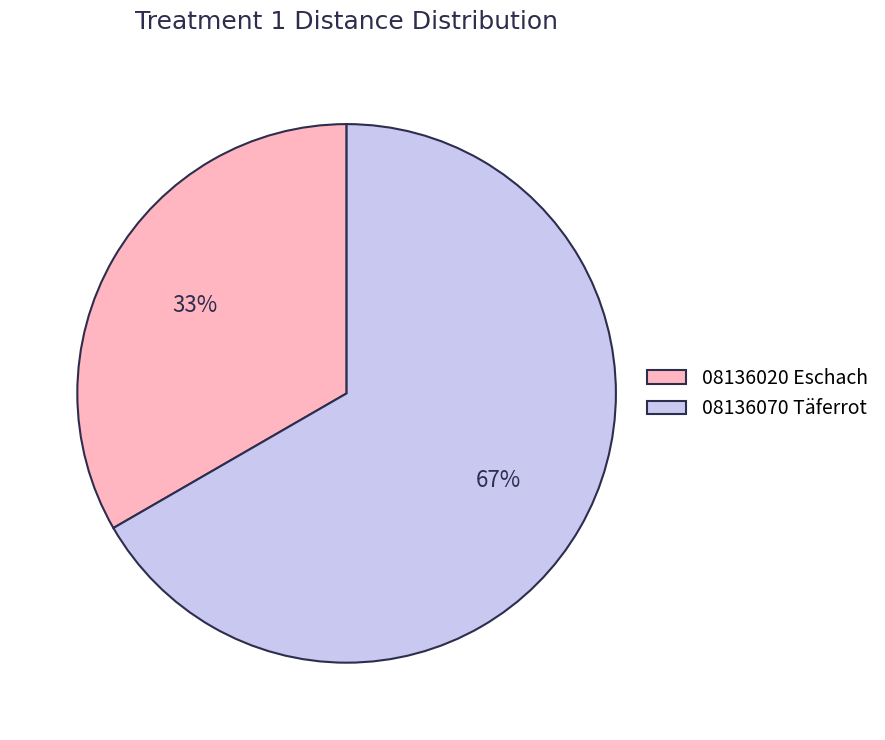

Do 08136070 Täferrot and 08136020 Eschach together represent more than half of the pie?

Yes